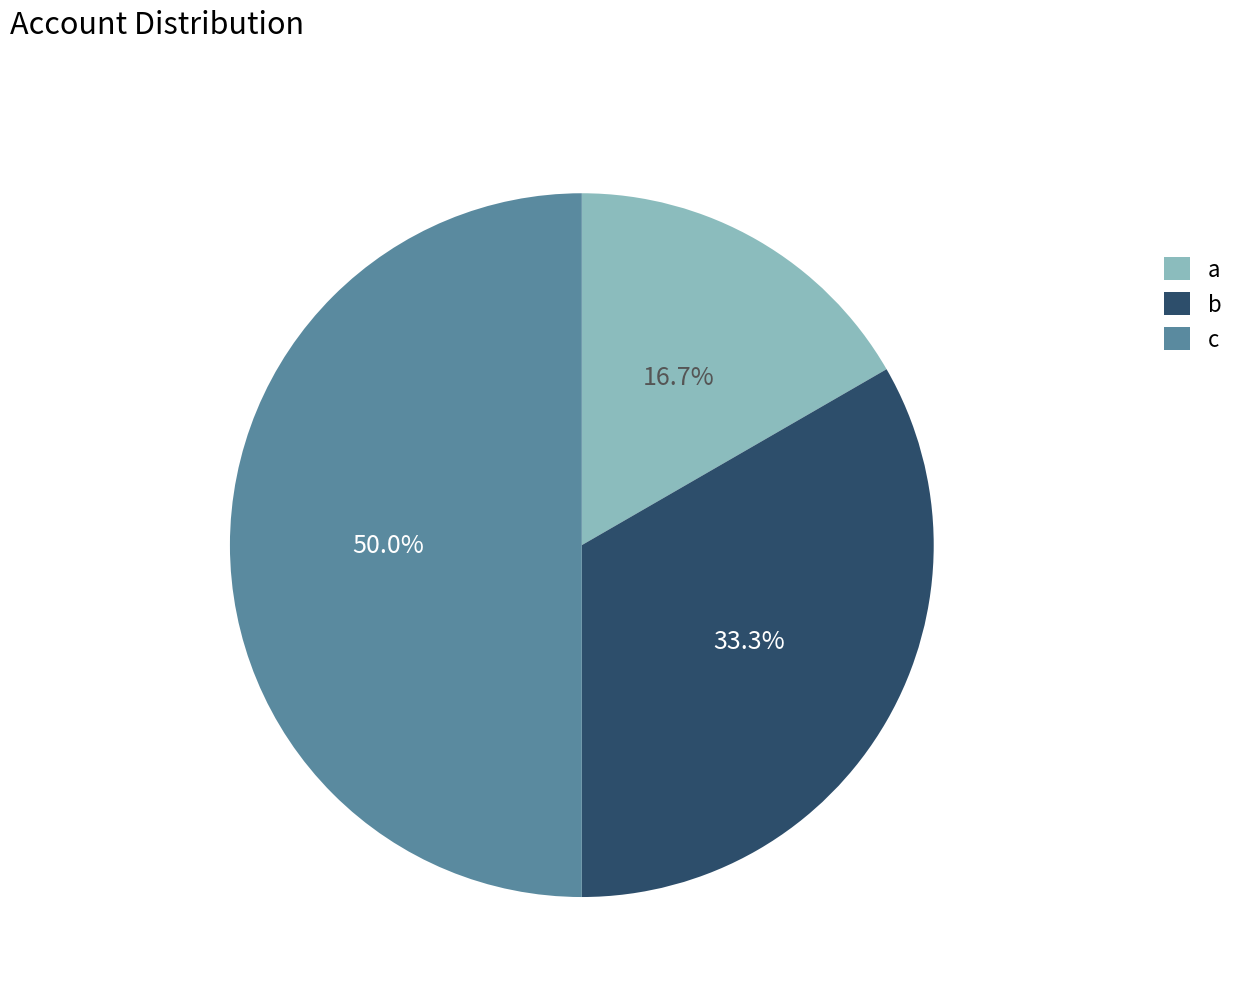

What is the smallest slice in the pie chart?

a